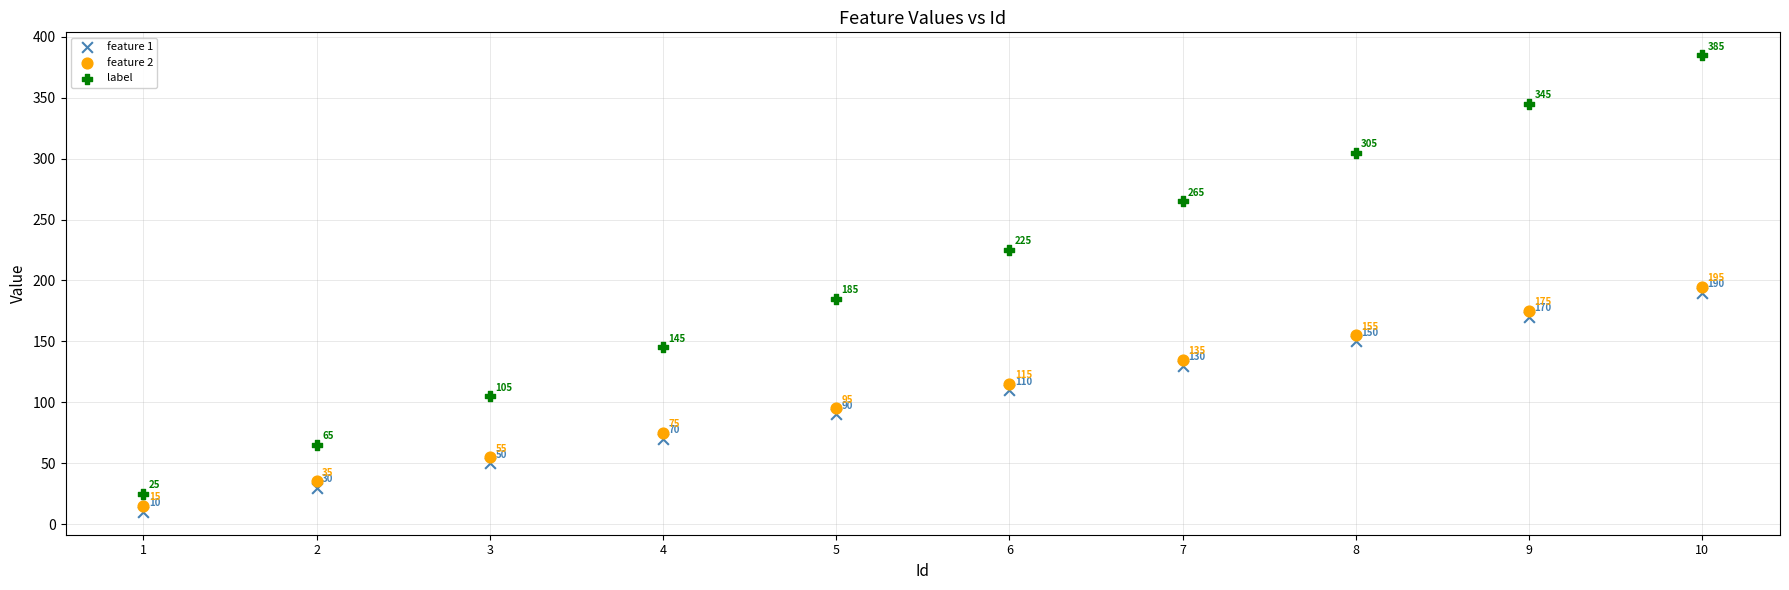

In the feature 2 series, what Y value is closest to 105?

95